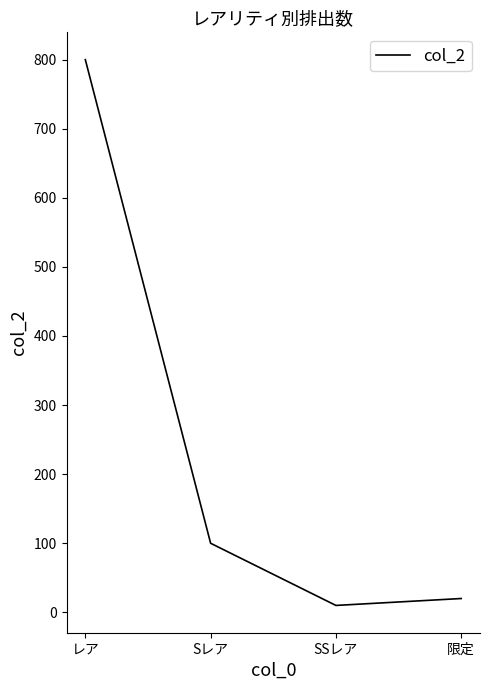

Is it true that the value at Sレア is 46?

False